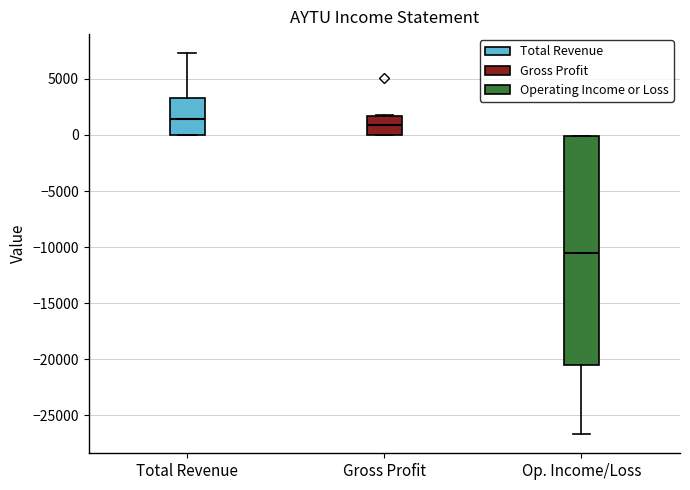

Reading left to right, read every box against the y-axis: the position of its median line, the range the box covers, and the ends of its whiskers. The values are not printed on the chart, so give them approximately, as read against the axis.

Total Revenue: median 1500, box 0 to 3500, whiskers 0 to 7500
Gross Profit: median 1000, box 0 to 1500, whiskers 0 to 2000
Op. Income/Loss: median -10500, box -20500 to 0, whiskers -26500 to 0